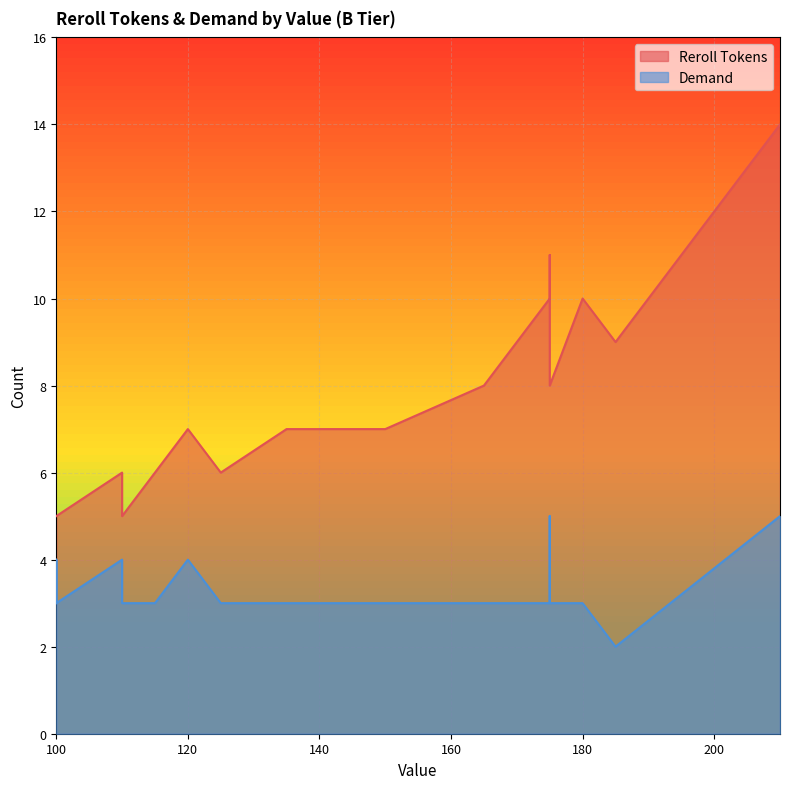

What is the value of the Demand point at the 22nd from the left?

4